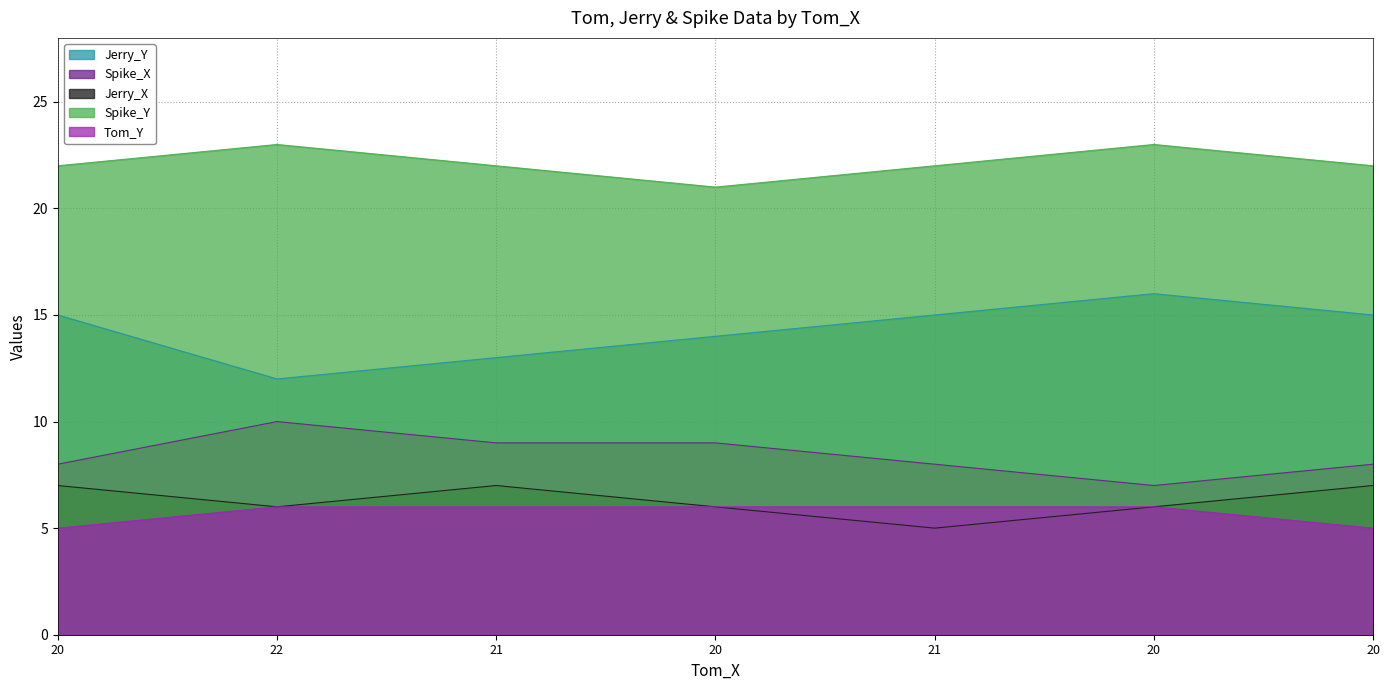

True or false: Spike_X and Spike_Y cross at least once.

False